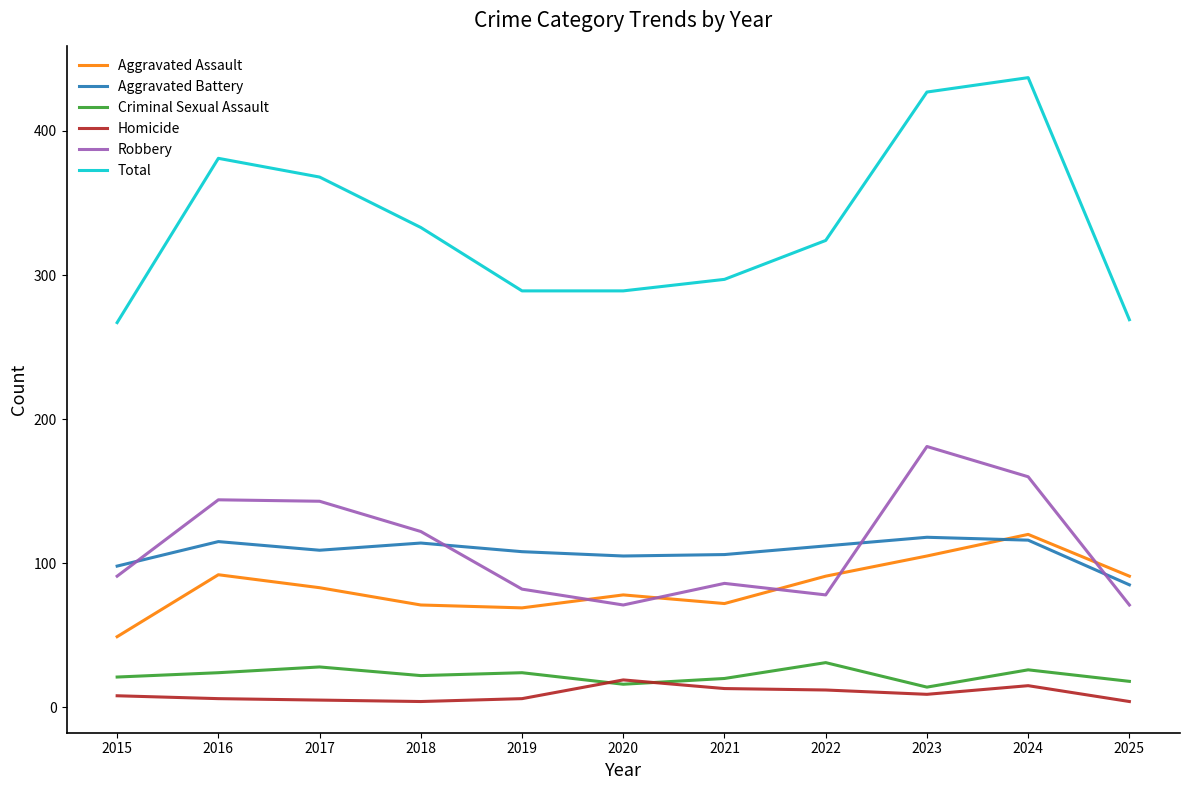

What is the sum of all Criminal Sexual Assault values?

244